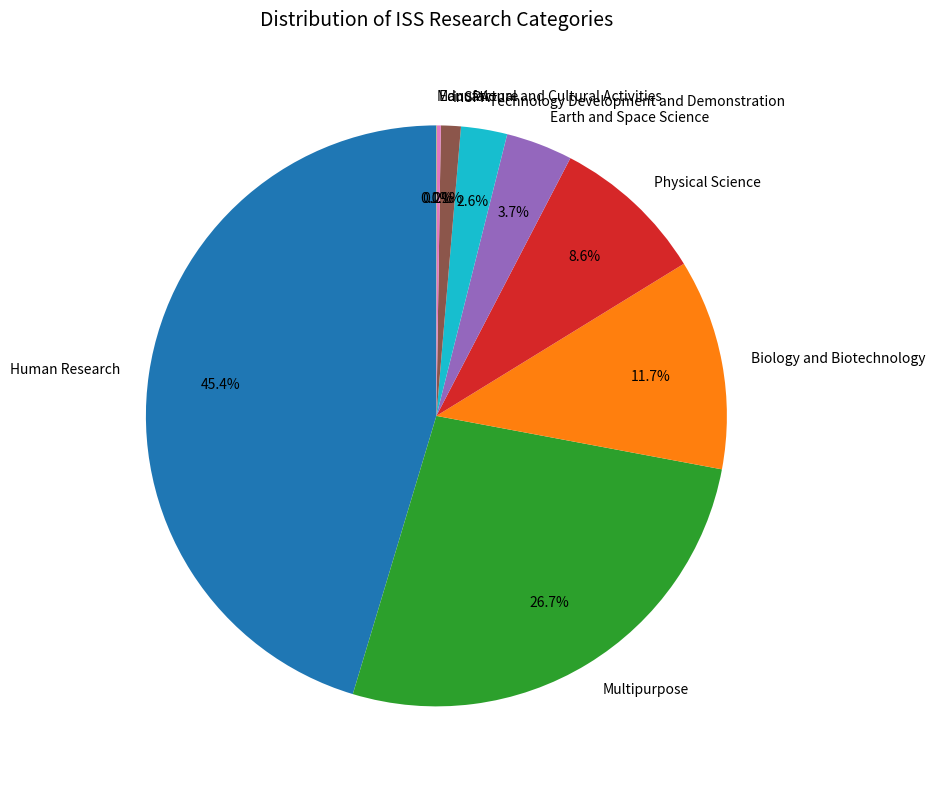

Which has a higher value, Technology Development and Demonstration or Biology and Biotechnology?

Biology and Biotechnology